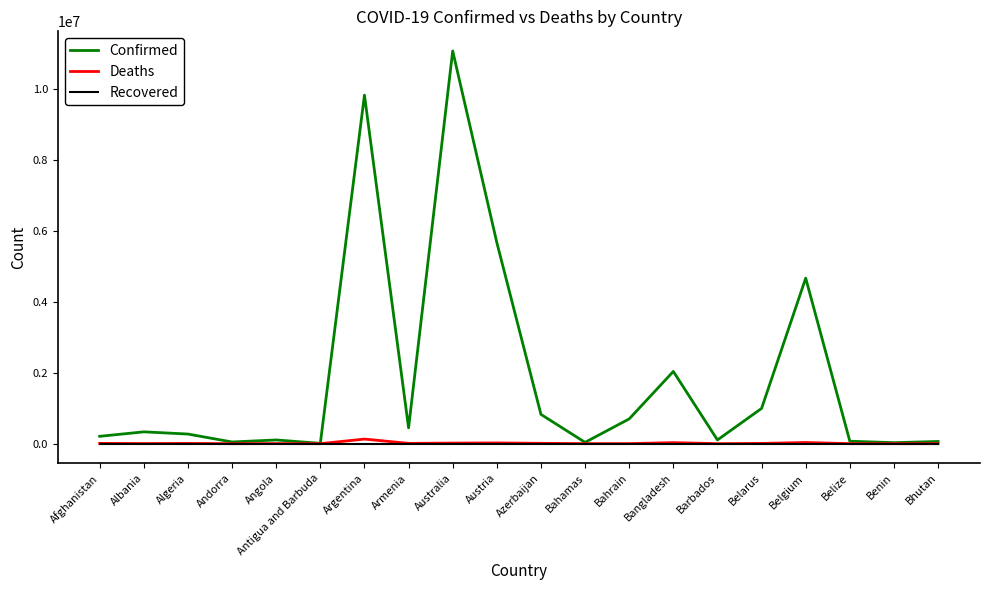

What is the total value across all series at Barbados?

105512